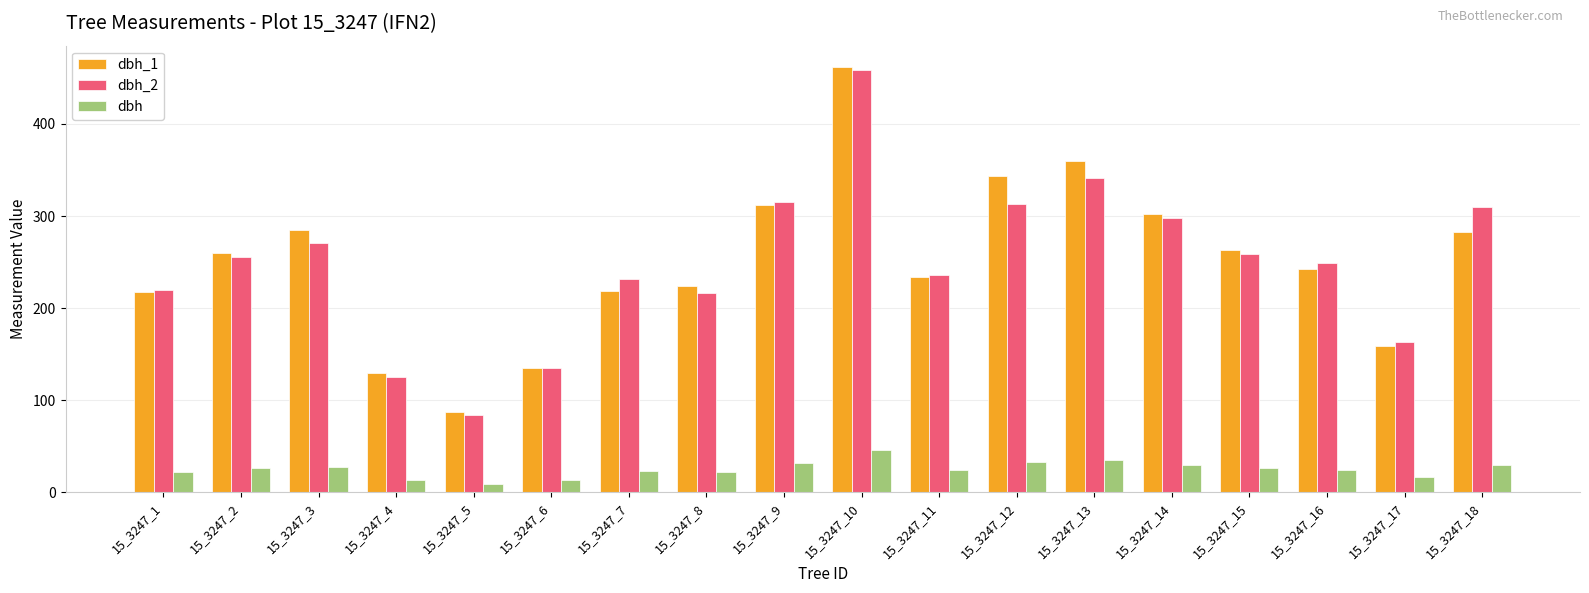

The dbh_1 series shows 302.0 at 15_3247_14. True or false?

True